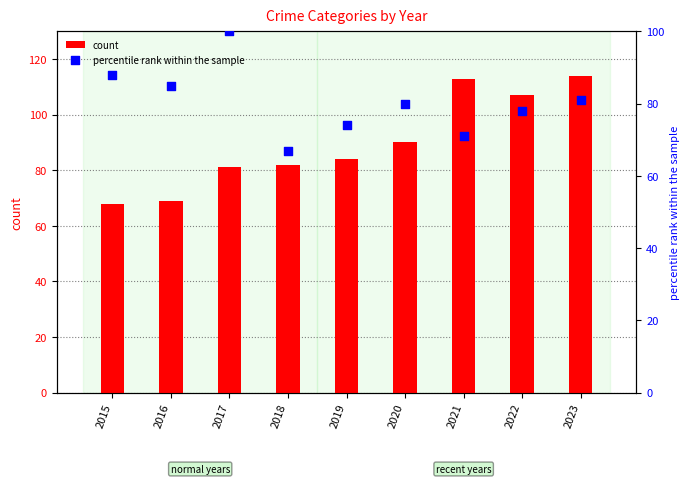

Which series has the largest Y range (max minus min)?

count